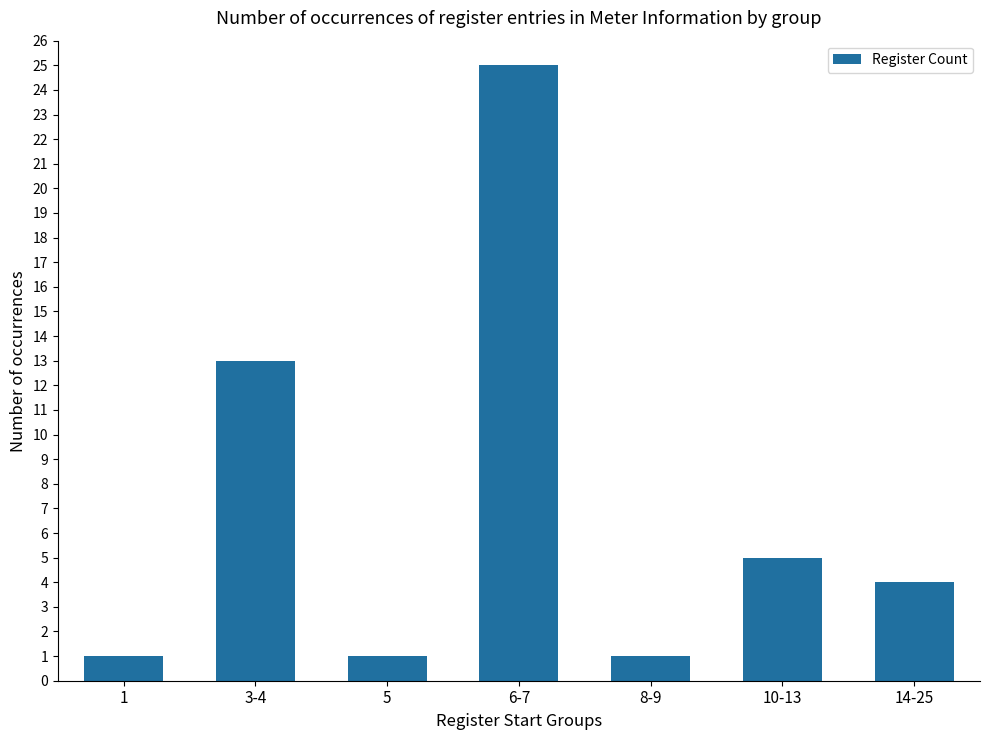

What is the label of the 2nd bar from the left?

3-4